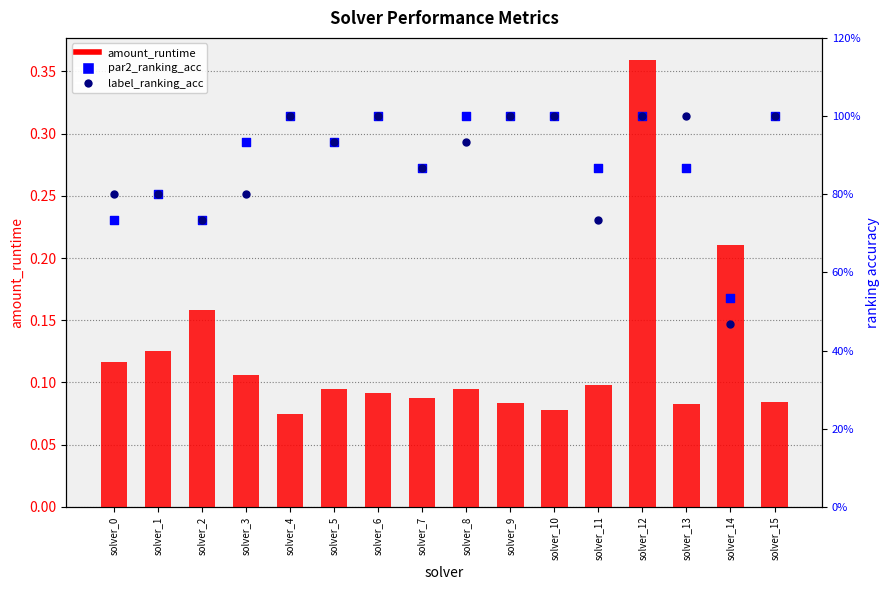

Which series reaches the maximum Y coordinate?

par2_ranking_acc